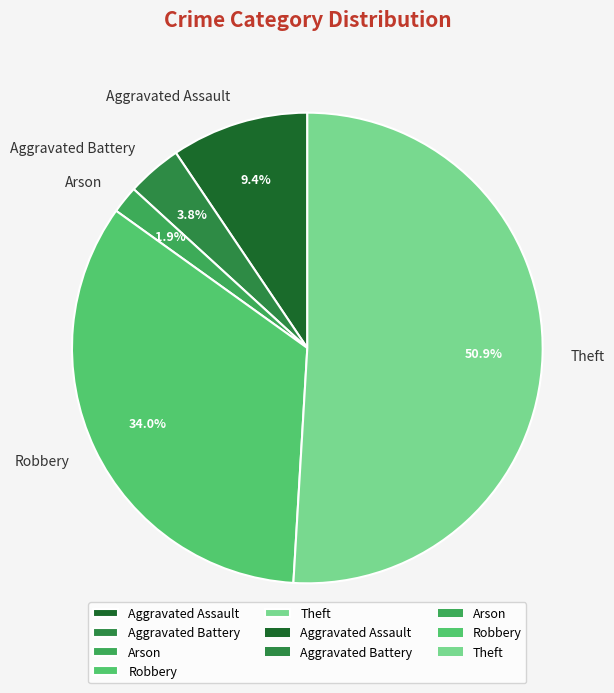

Which has a higher value, Aggravated Assault or Arson?

Aggravated Assault